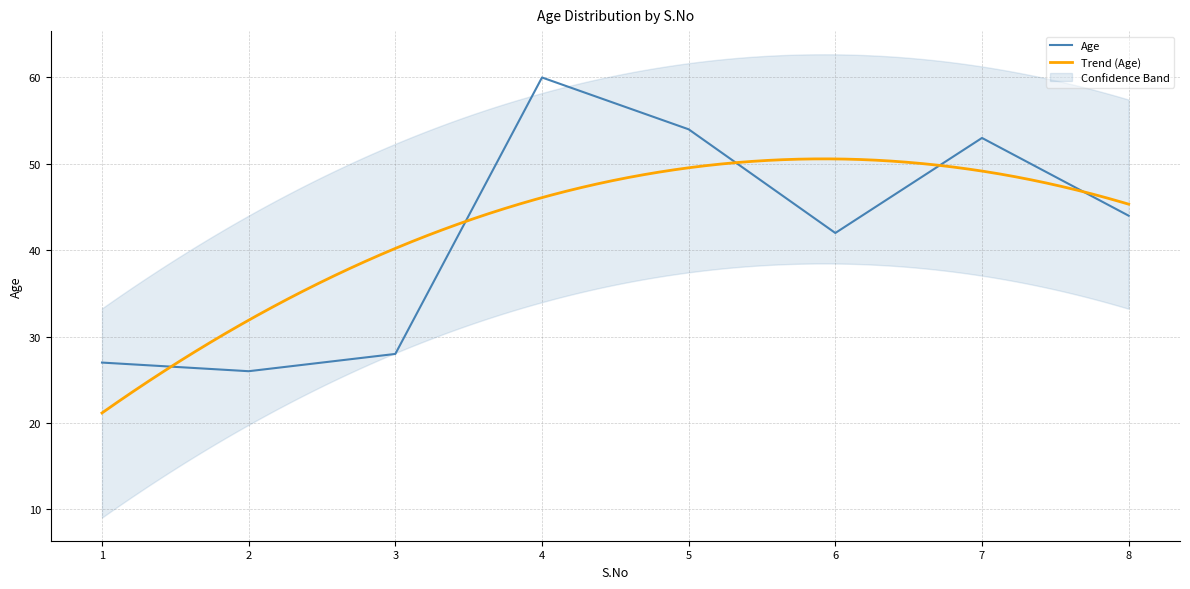

What is the ratio of the value at 6 to the value at 8?

1.0